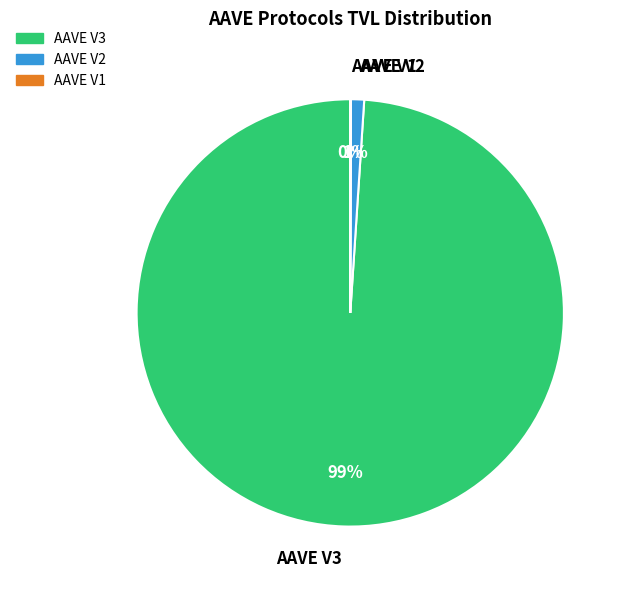

Which category has the biggest portion of the pie?

AAVE V3